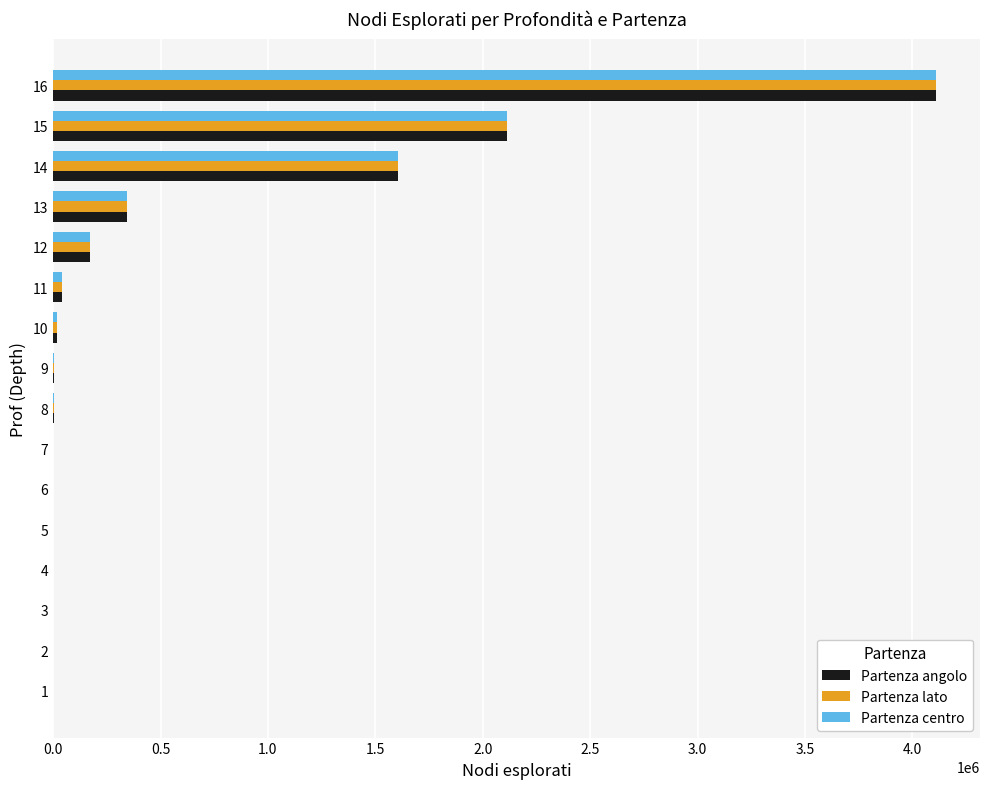

Between 1 and 14, which series saw the biggest shift?

Partenza angolo